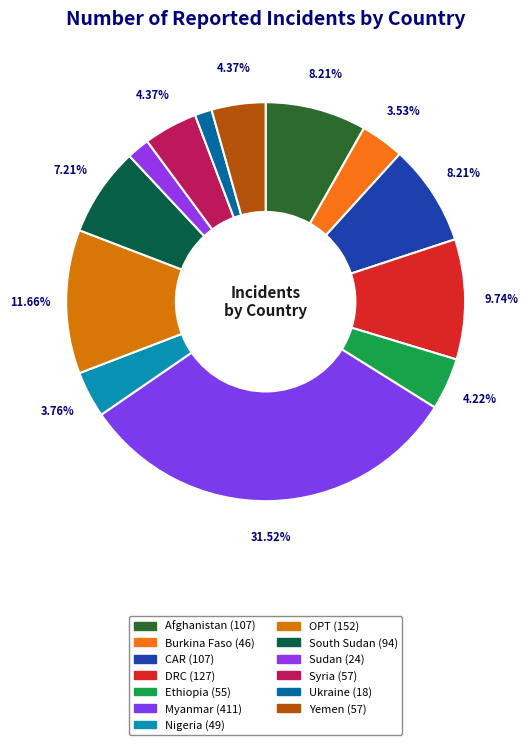

Count the number of slices in the pie.

13